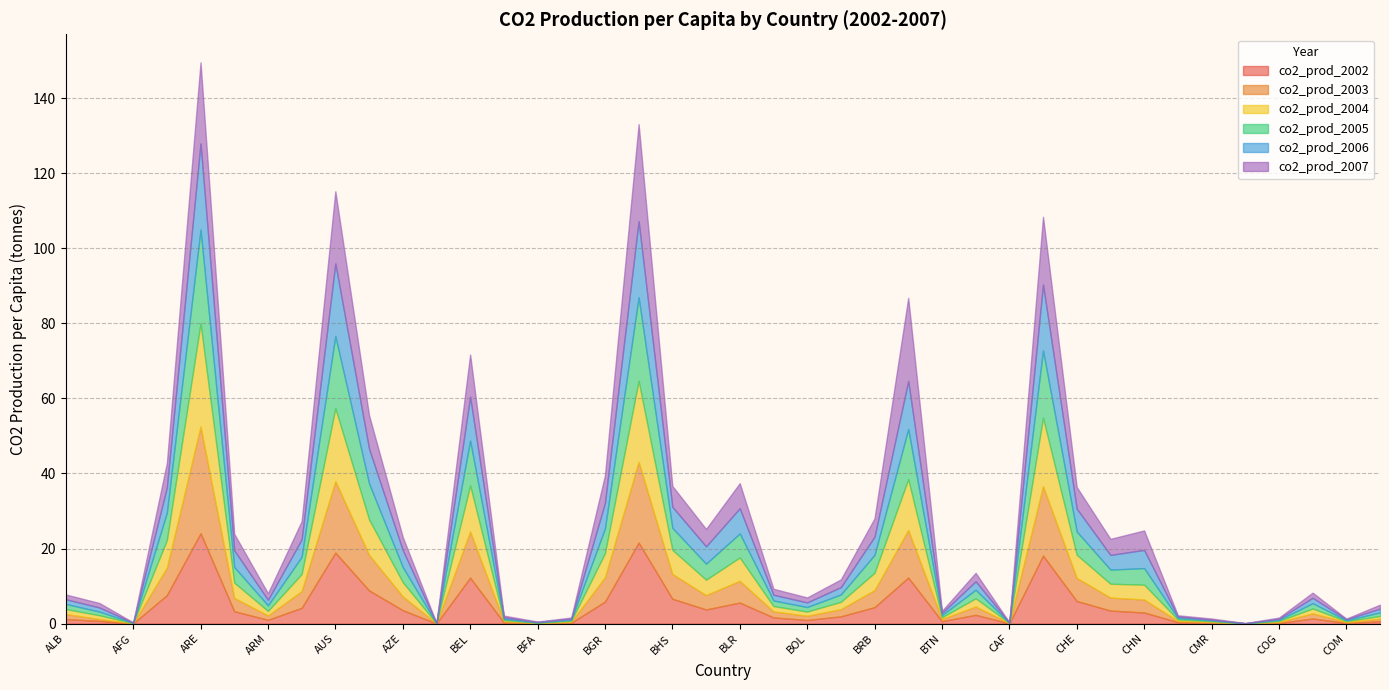

True or false: co2_prod_2004 has a value of 1.4 at BLZ.

True